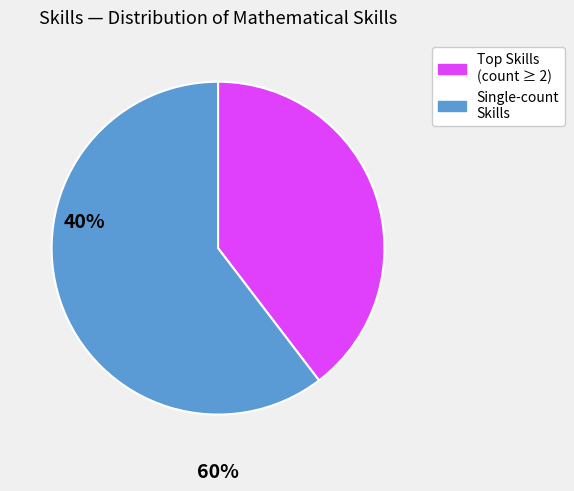

Is there a majority slice in this chart?

Yes